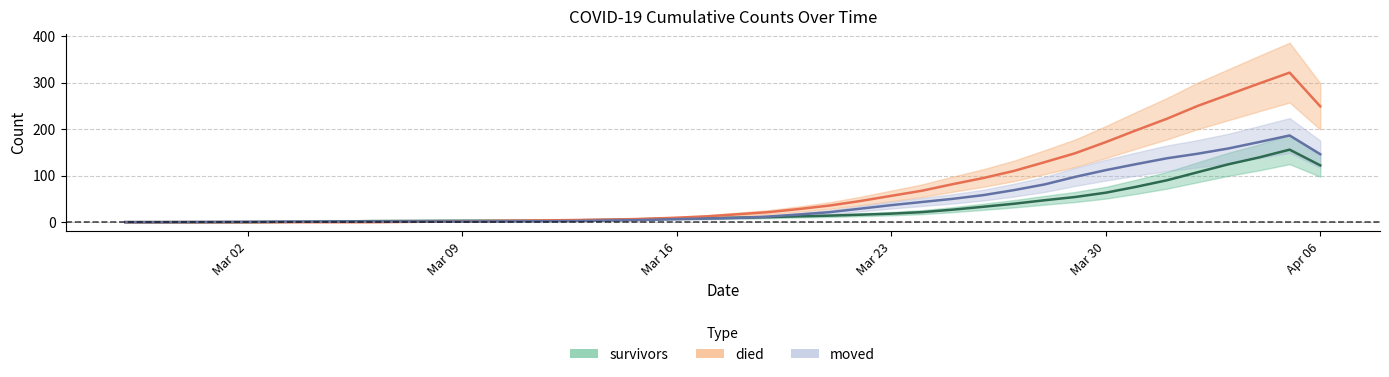

Between 2020-03-02 and 2020-04-05, which is larger?

2020-04-05